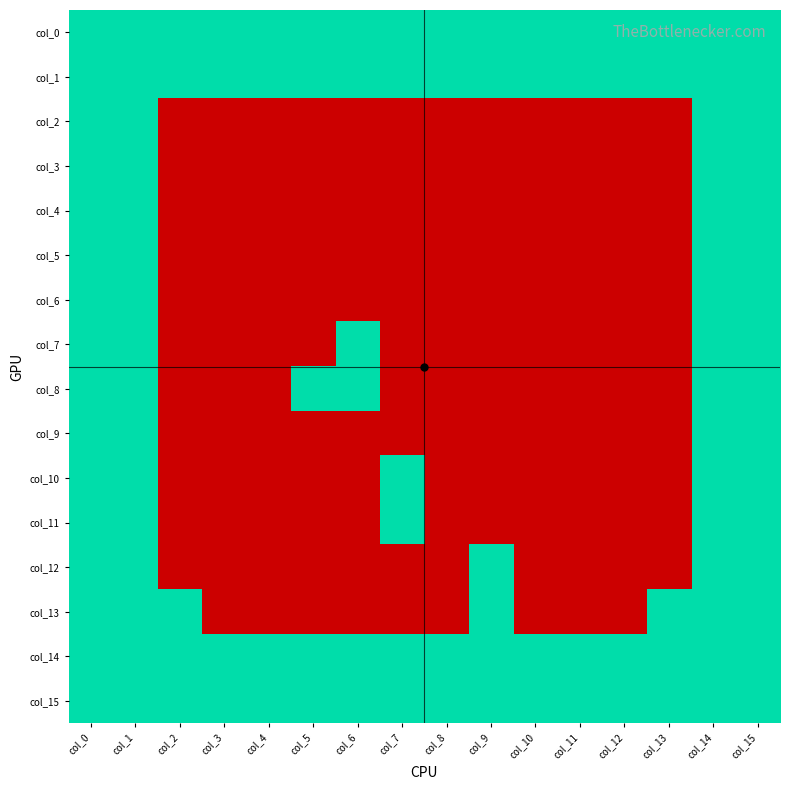

Reading left to right, list all the values displayed in this chart.

col_0: col_0=1	col_1=1	col_2=1	col_3=1	col_4=1	col_5=1	col_6=1	col_7=1	col_8=1	col_9=1	col_10=1	col_11=1	col_12=1	col_13=1	col_14=1	col_15=1
col_1: col_0=1	col_1=1	col_2=1	col_3=1	col_4=1	col_5=1	col_6=1	col_7=1	col_8=1	col_9=1	col_10=1	col_11=1	col_12=1	col_13=1	col_14=1	col_15=1
col_2: col_0=1	col_1=1	col_2=0	col_3=0	col_4=0	col_5=0	col_6=0	col_7=0	col_8=0	col_9=0	col_10=0	col_11=0	col_12=0	col_13=0	col_14=1	col_15=1
col_3: col_0=1	col_1=1	col_2=0	col_3=0	col_4=0	col_5=0	col_6=0	col_7=0	col_8=0	col_9=0	col_10=0	col_11=0	col_12=0	col_13=0	col_14=1	col_15=1
col_4: col_0=1	col_1=1	col_2=0	col_3=0	col_4=0	col_5=0	col_6=0	col_7=0	col_8=0	col_9=0	col_10=0	col_11=0	col_12=0	col_13=0	col_14=1	col_15=1
col_5: col_0=1	col_1=1	col_2=0	col_3=0	col_4=0	col_5=0	col_6=0	col_7=0	col_8=0	col_9=0	col_10=0	col_11=0	col_12=0	col_13=0	col_14=1	col_15=1
col_6: col_0=1	col_1=1	col_2=0	col_3=0	col_4=0	col_5=0	col_6=0	col_7=0	col_8=0	col_9=0	col_10=0	col_11=0	col_12=0	col_13=0	col_14=1	col_15=1
col_7: col_0=1	col_1=1	col_2=0	col_3=0	col_4=0	col_5=0	col_6=1	col_7=0	col_8=0	col_9=0	col_10=0	col_11=0	col_12=0	col_13=0	col_14=1	col_15=1
col_8: col_0=1	col_1=1	col_2=0	col_3=0	col_4=0	col_5=1	col_6=1	col_7=0	col_8=0	col_9=0	col_10=0	col_11=0	col_12=0	col_13=0	col_14=1	col_15=1
col_9: col_0=1	col_1=1	col_2=0	col_3=0	col_4=0	col_5=0	col_6=0	col_7=0	col_8=0	col_9=0	col_10=0	col_11=0	col_12=0	col_13=0	col_14=1	col_15=1
col_10: col_0=1	col_1=1	col_2=0	col_3=0	col_4=0	col_5=0	col_6=0	col_7=1	col_8=0	col_9=0	col_10=0	col_11=0	col_12=0	col_13=0	col_14=1	col_15=1
col_11: col_0=1	col_1=1	col_2=0	col_3=0	col_4=0	col_5=0	col_6=0	col_7=1	col_8=0	col_9=0	col_10=0	col_11=0	col_12=0	col_13=0	col_14=1	col_15=1
col_12: col_0=1	col_1=1	col_2=0	col_3=0	col_4=0	col_5=0	col_6=0	col_7=0	col_8=0	col_9=1	col_10=0	col_11=0	col_12=0	col_13=0	col_14=1	col_15=1
col_13: col_0=1	col_1=1	col_2=1	col_3=0	col_4=0	col_5=0	col_6=0	col_7=0	col_8=0	col_9=1	col_10=0	col_11=0	col_12=0	col_13=1	col_14=1	col_15=1
col_14: col_0=1	col_1=1	col_2=1	col_3=1	col_4=1	col_5=1	col_6=1	col_7=1	col_8=1	col_9=1	col_10=1	col_11=1	col_12=1	col_13=1	col_14=1	col_15=1
col_15: col_0=1	col_1=1	col_2=1	col_3=1	col_4=1	col_5=1	col_6=1	col_7=1	col_8=1	col_9=1	col_10=1	col_11=1	col_12=1	col_13=1	col_14=1	col_15=1